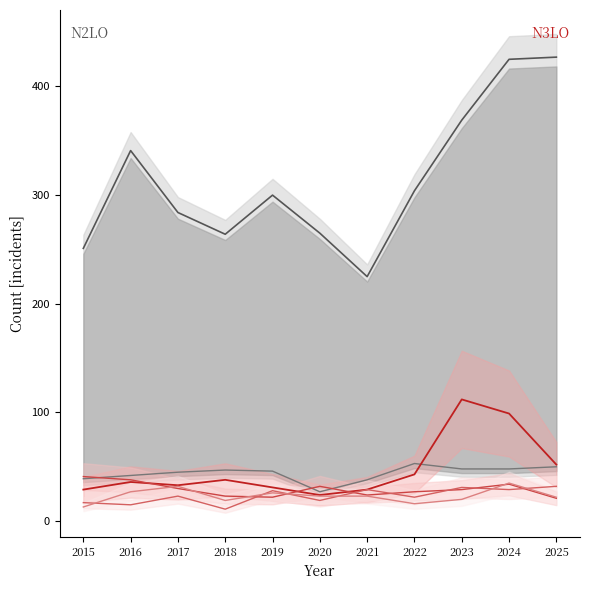

Which series ends up on top after the final intersection of Robbery and Burglary?

Burglary